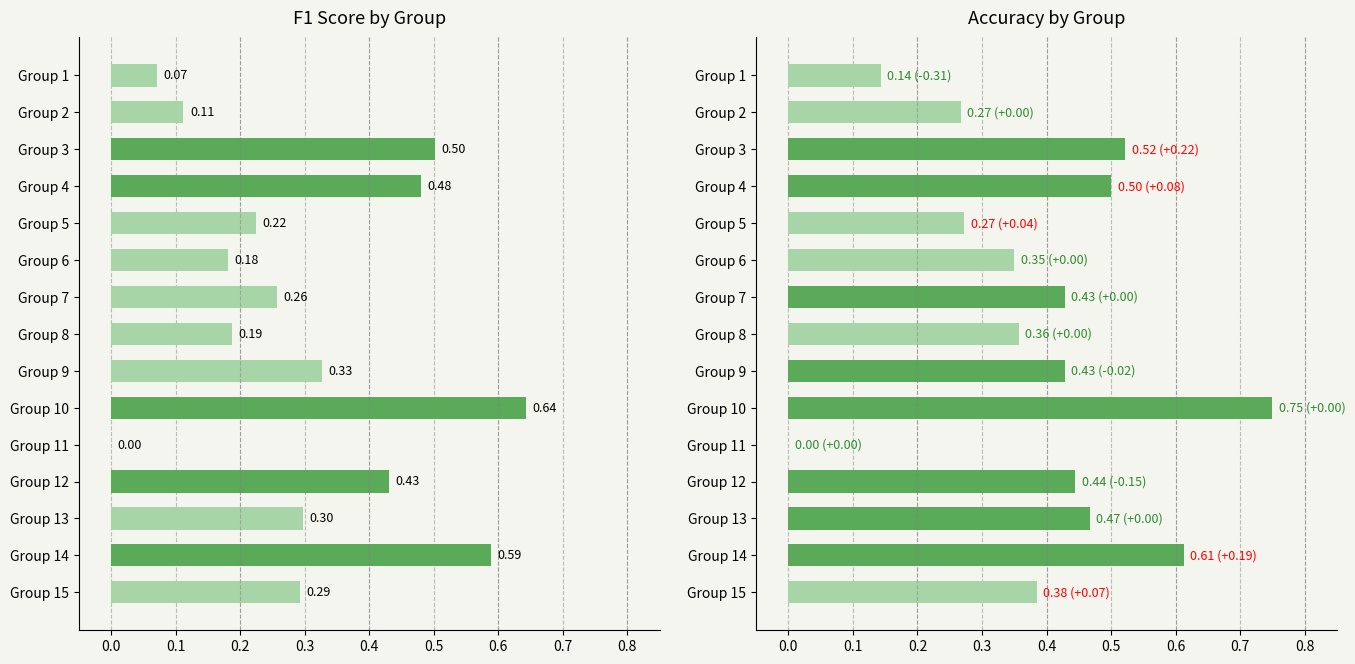

How many positive values does the f1 series have?

14